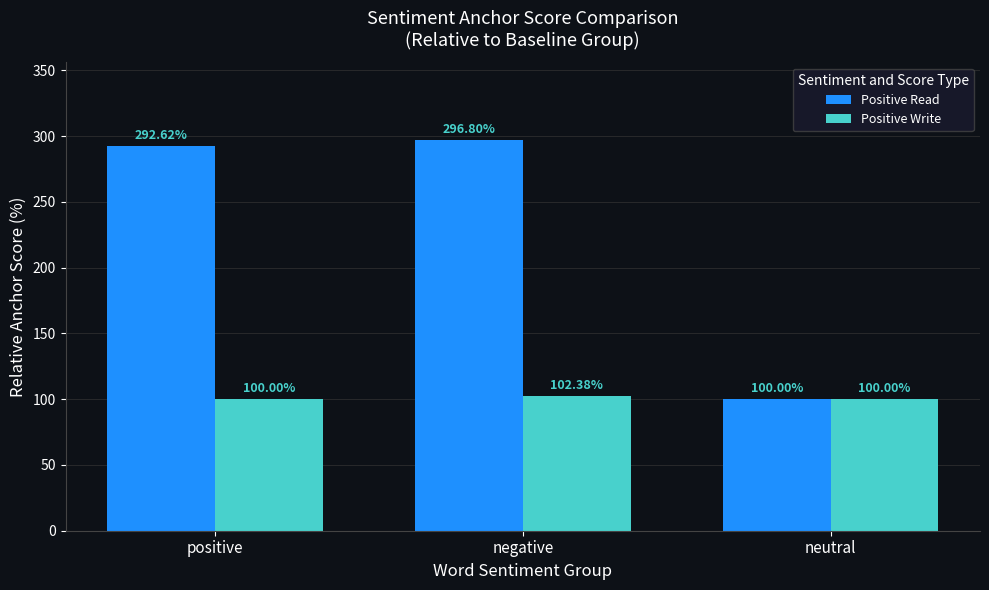

Reading left to right, list all the values displayed in this chart.

Positive Read: 292.6	296.8	100.0
Positive Write: 100.0	102.4	100.0